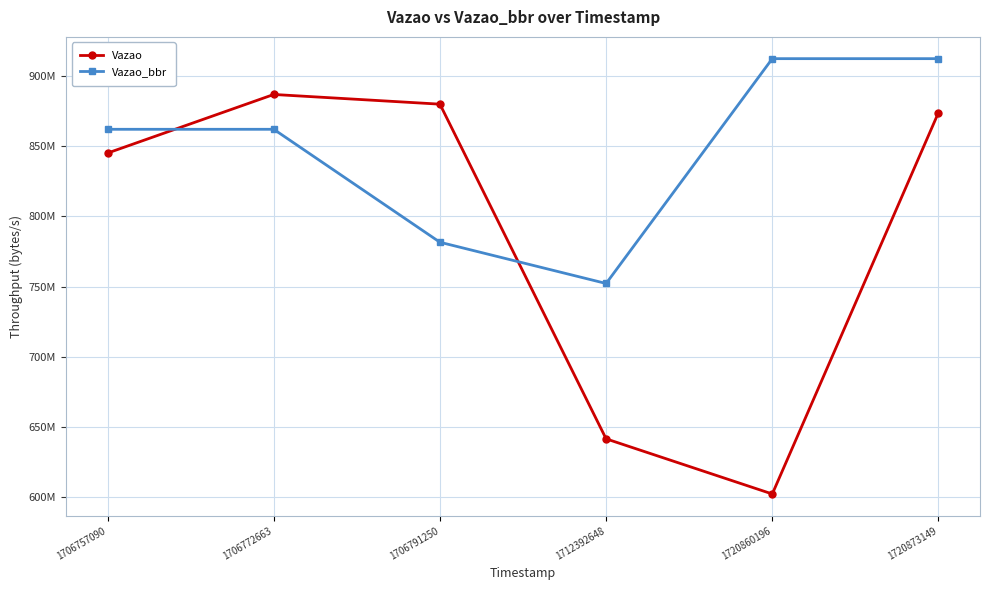

Does the chart have visible grid lines?

Yes